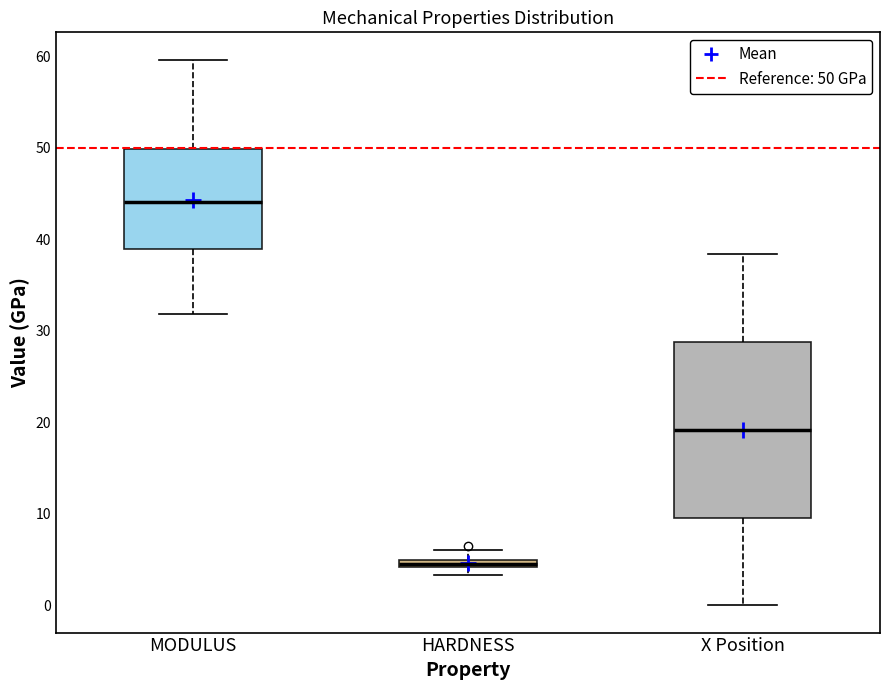

Which box's median line is the lowest?

HARDNESS